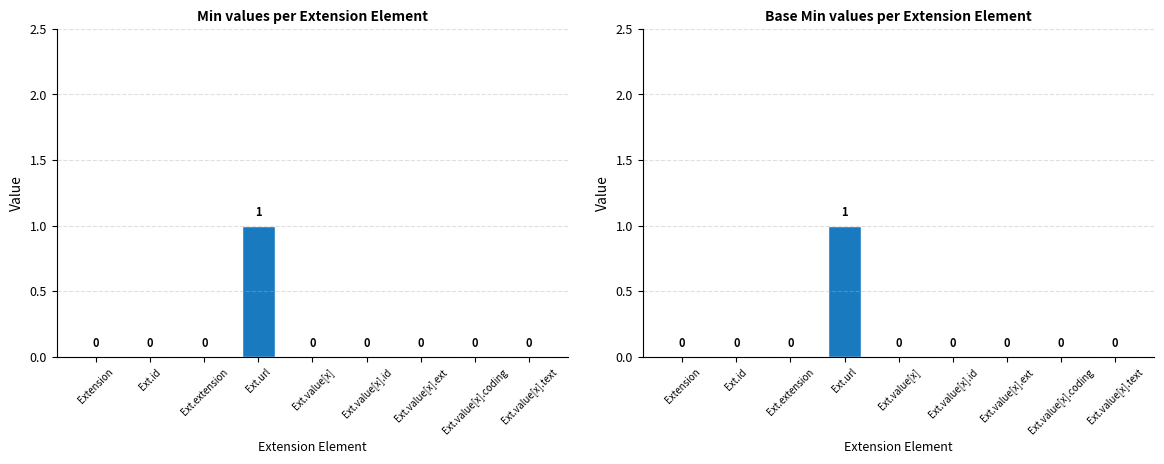

Reading left to right, extract all data points from this chart.

Min: Extension=0	Ext.id=0	Ext.extension=0	Ext.url=1	Ext.value[x]=0	Ext.value[x].id=0	Ext.value[x].ext=0	Ext.value[x].coding=0	Ext.value[x].text=0
Base Min: Extension=0	Ext.id=0	Ext.extension=0	Ext.url=1	Ext.value[x]=0	Ext.value[x].id=0	Ext.value[x].ext=0	Ext.value[x].coding=0	Ext.value[x].text=0